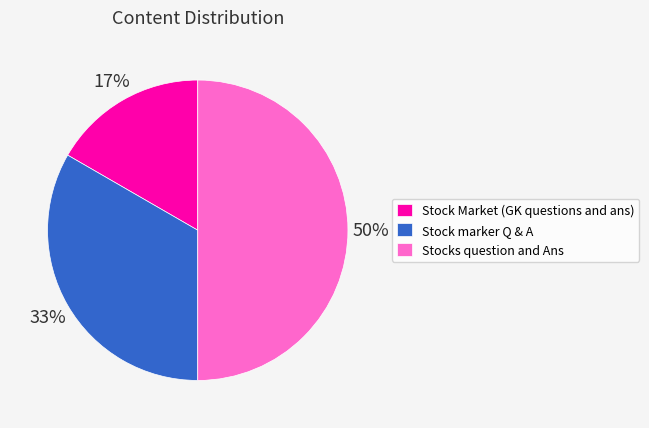

True or false: Stock Market (GK questions and ans) accounts for 8% of the total.

False